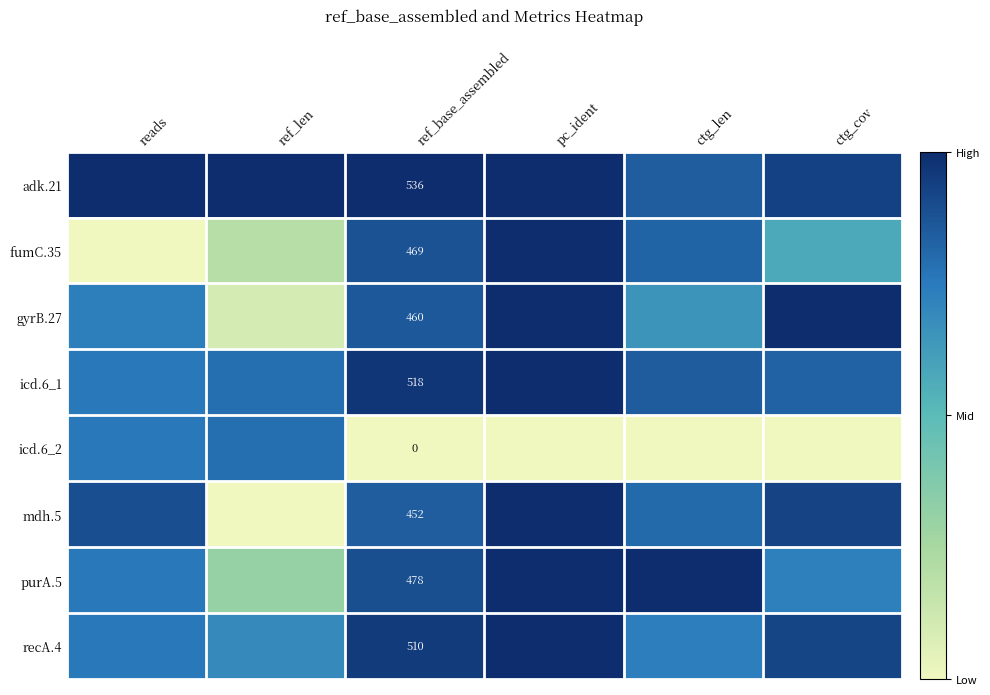

Which series has the largest total across all categories?

adk.21